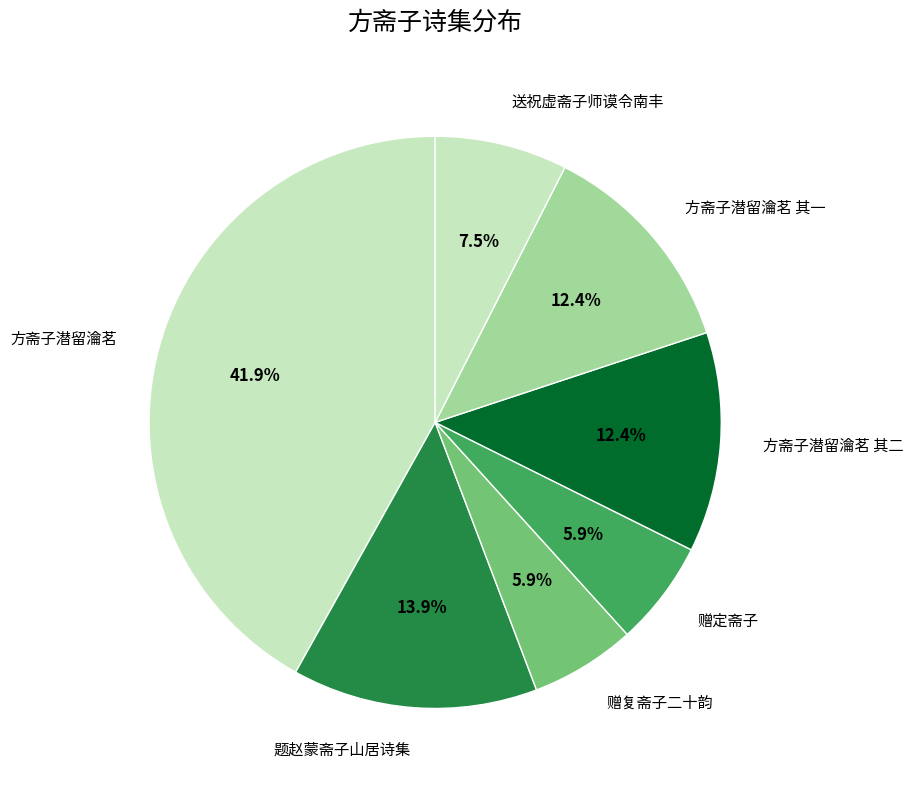

Count the number of slices in the pie.

7